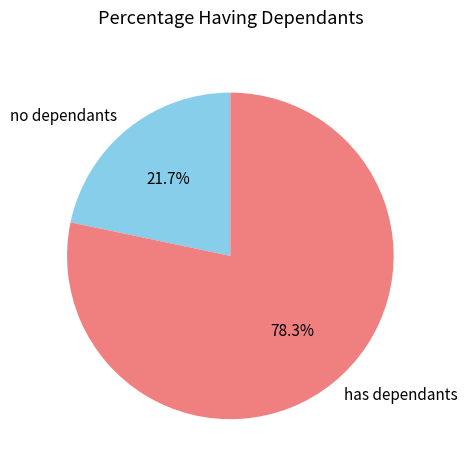

What is the ratio of the value at has dependants to the value at no dependants?

3.6